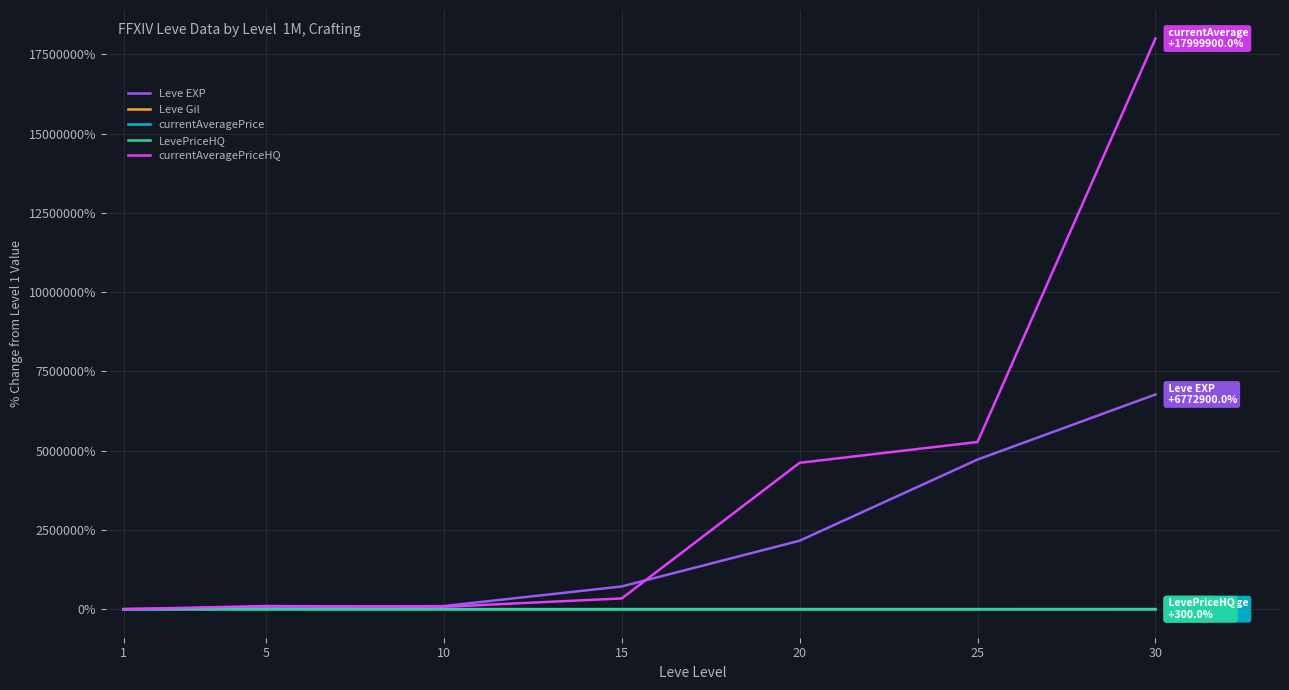

What are all the series names shown in the legend?

Leve EXP, Leve Gil, currentAveragePrice, LevePriceHQ, currentAveragePriceHQ